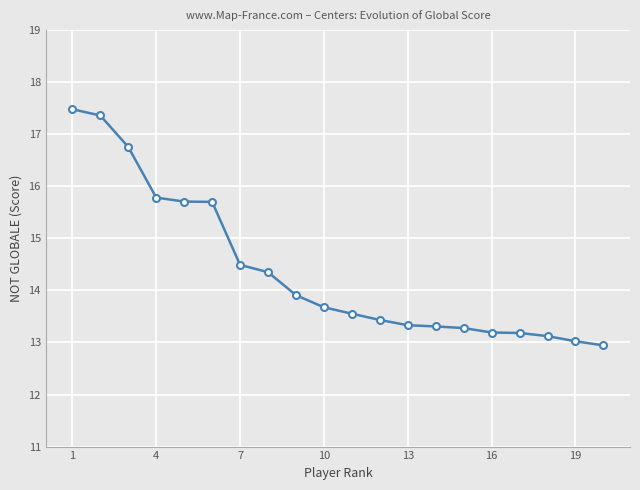

What is the greatest value displayed?

17.5